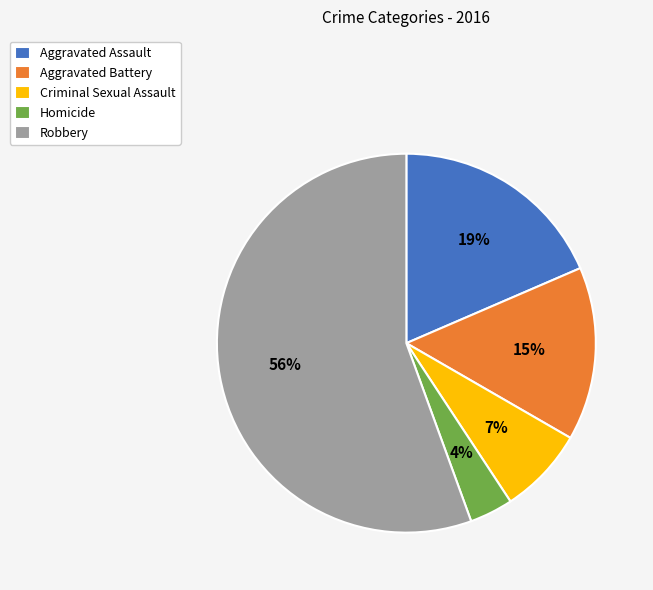

Do Aggravated Battery and Robbery together represent more than half of the pie?

Yes